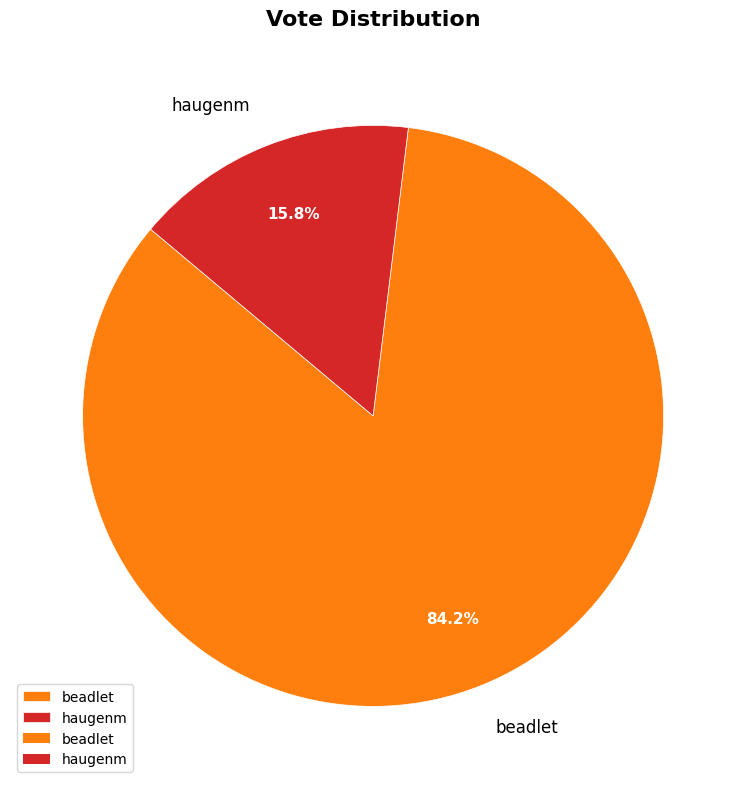

Count the number of slices in the pie.

2